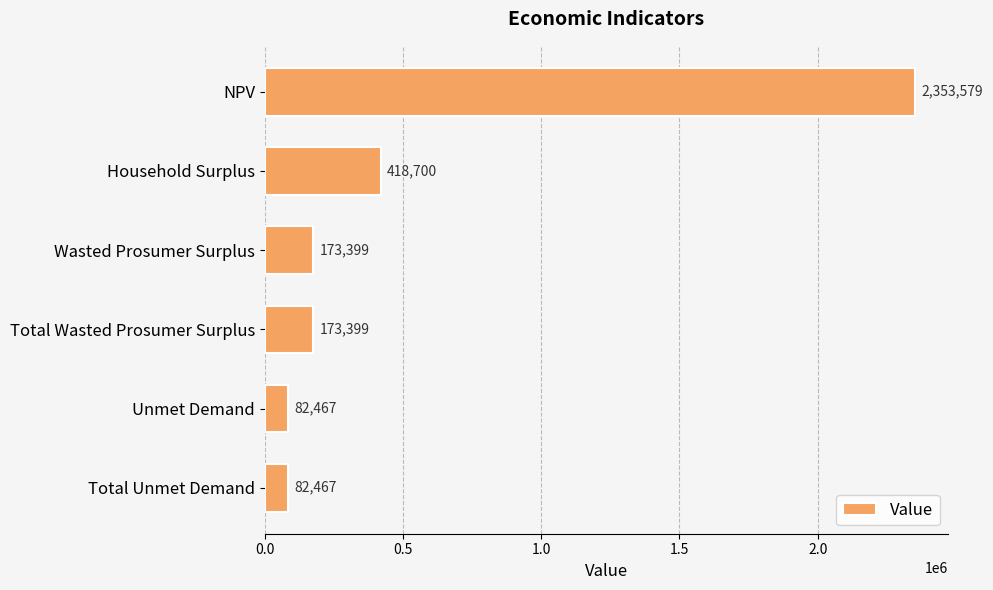

What is the value of the 4th bar from the top?

173398.7